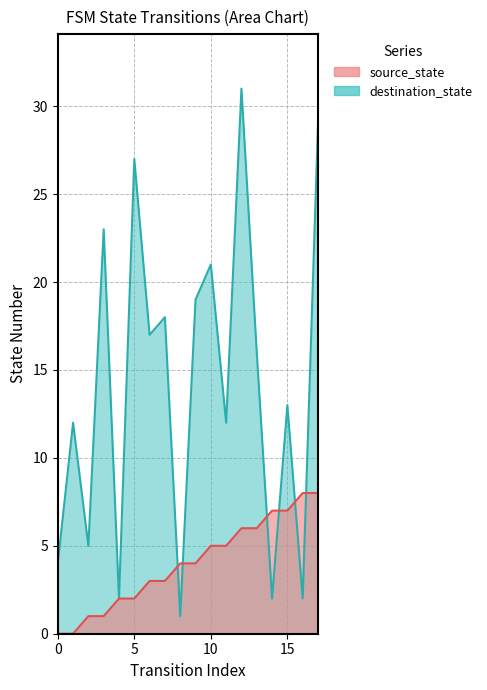

How many values in source_state are above zero?

16